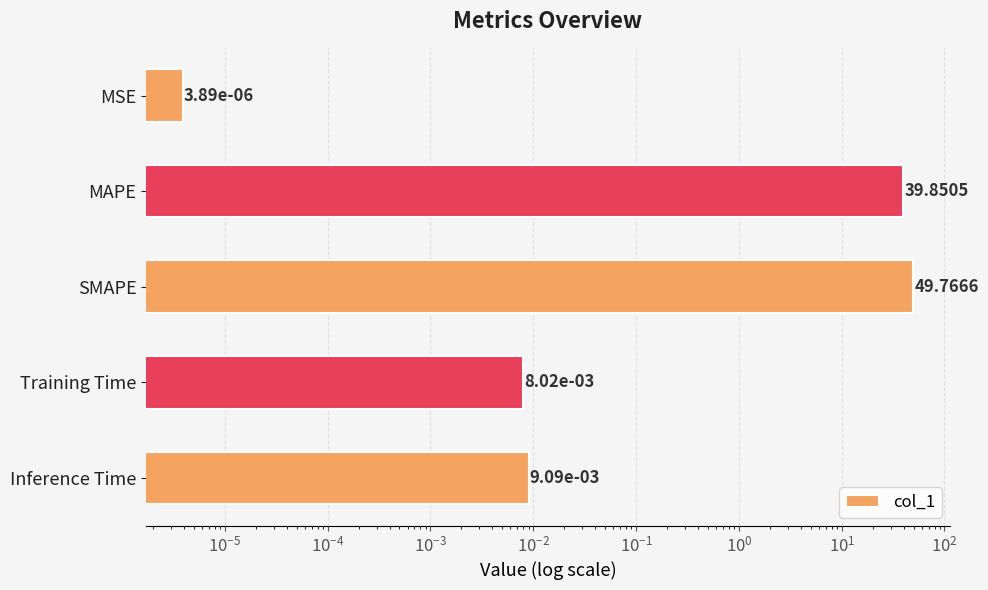

Reading left to right, list all the values displayed in this chart.

0.0	39.9	49.8	0.0	0.0